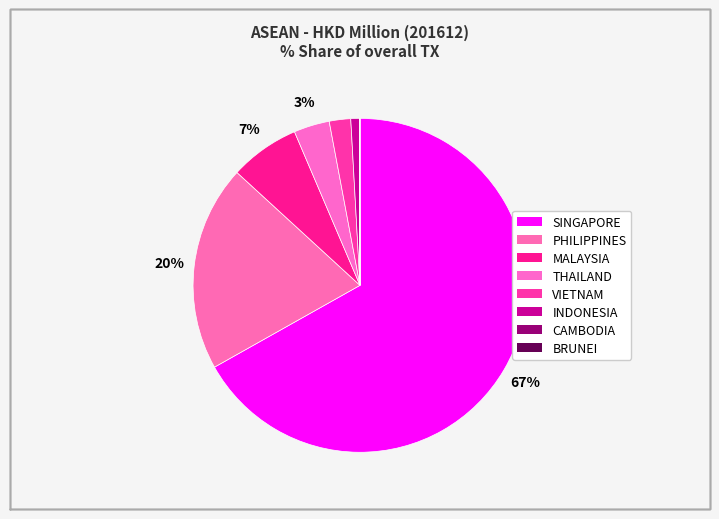

Combined, do CAMBODIA and PHILIPPINES account for over 50%?

No